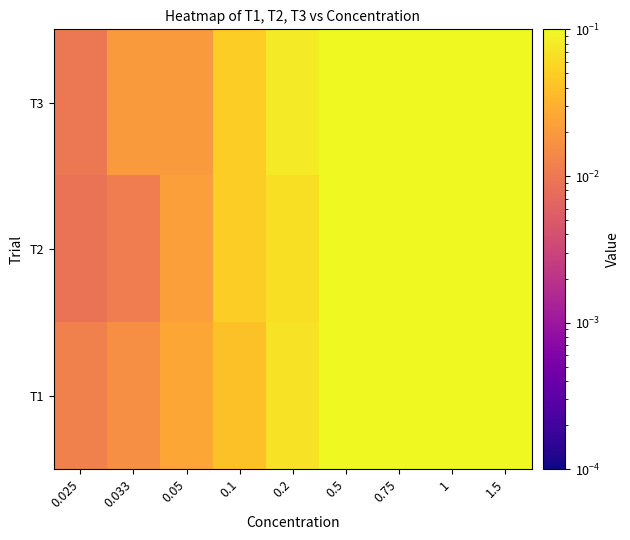

Reading right to left, extract all data points from this chart.

T1: 1.5=0.2	1=0.2	0.75=0.1	0.5=0.1	0.2=0.1	0.1=0.0	0.05=0.0	0.033=0.0	0.025=0.0
T2: 1.5=0.2	1=0.2	0.75=0.1	0.5=0.1	0.2=0.1	0.1=0.1	0.05=0.0	0.033=0.0	0.025=0.0
T3: 1.5=0.2	1=0.1	0.75=0.1	0.5=0.1	0.2=0.1	0.1=0.1	0.05=0.0	0.033=0.0	0.025=0.0